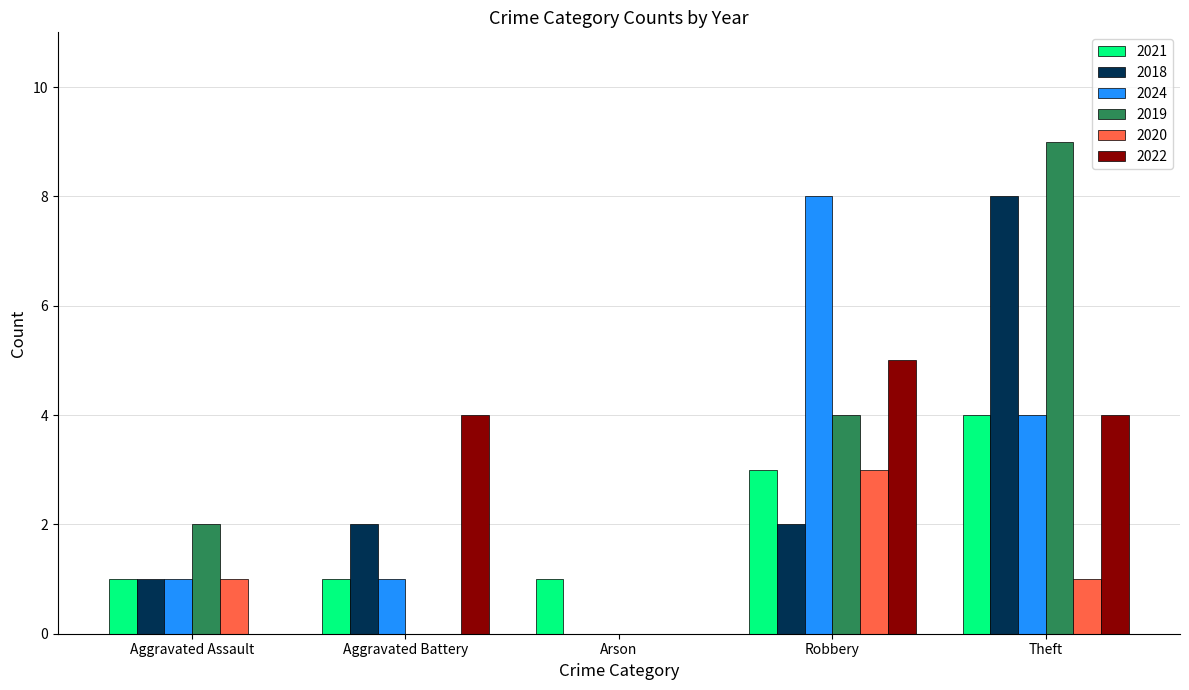

Which series changed the most between Robbery and Theft?

2018